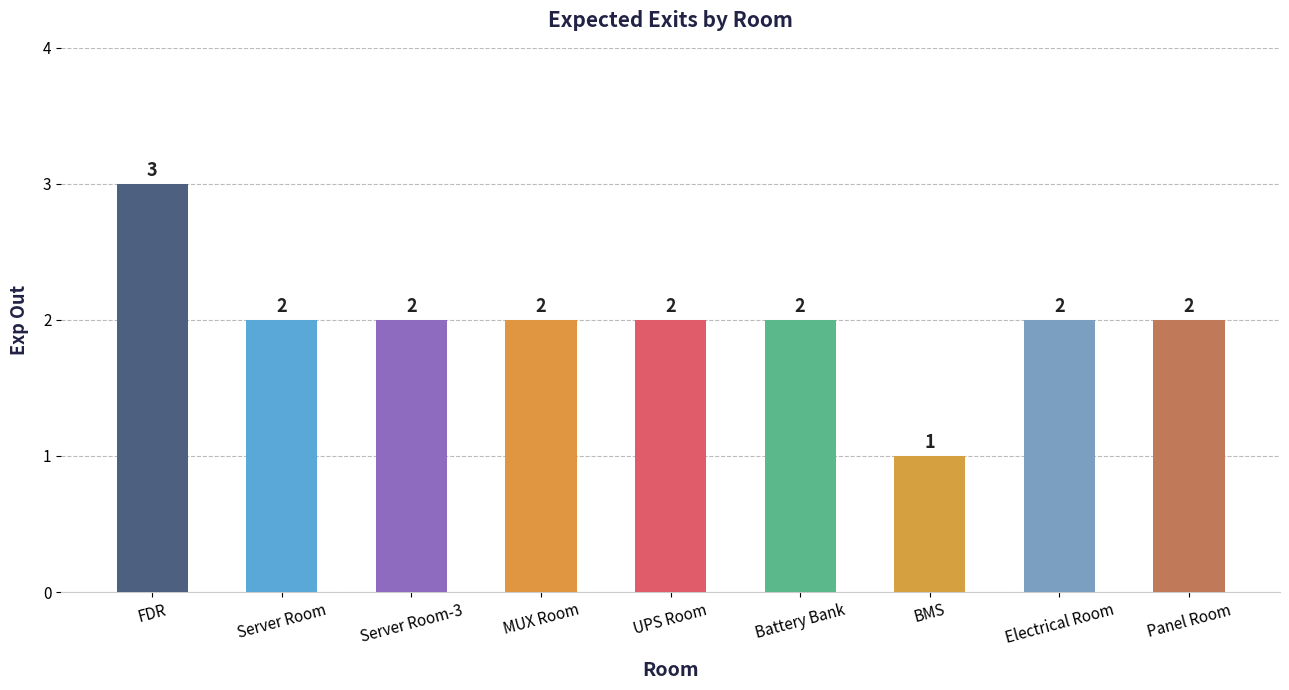

Reading left to right, what are all the values shown in this chart?

3	2	2	2	2	2	1	2	2